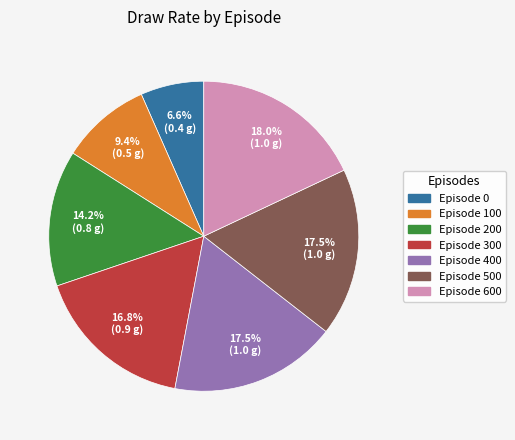

Is Episode 200 the majority of the pie?

No